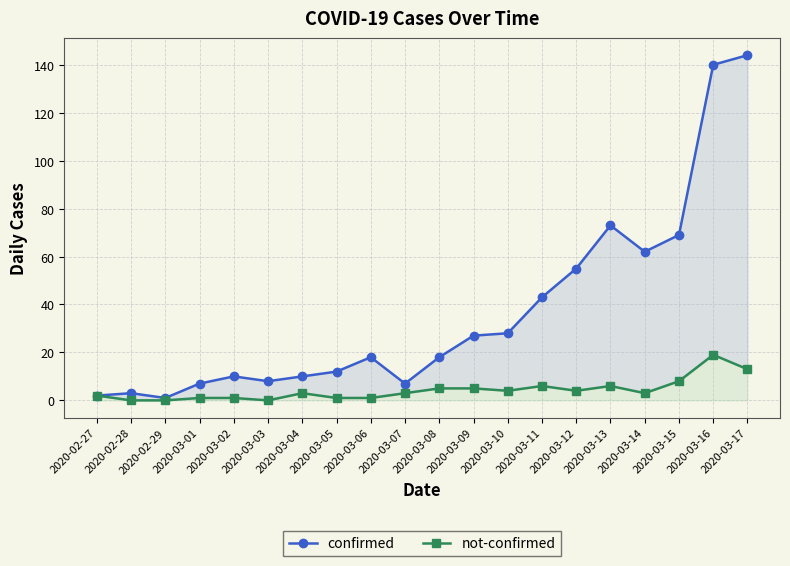

What is the label of the 15th point from the right?

2020-03-03